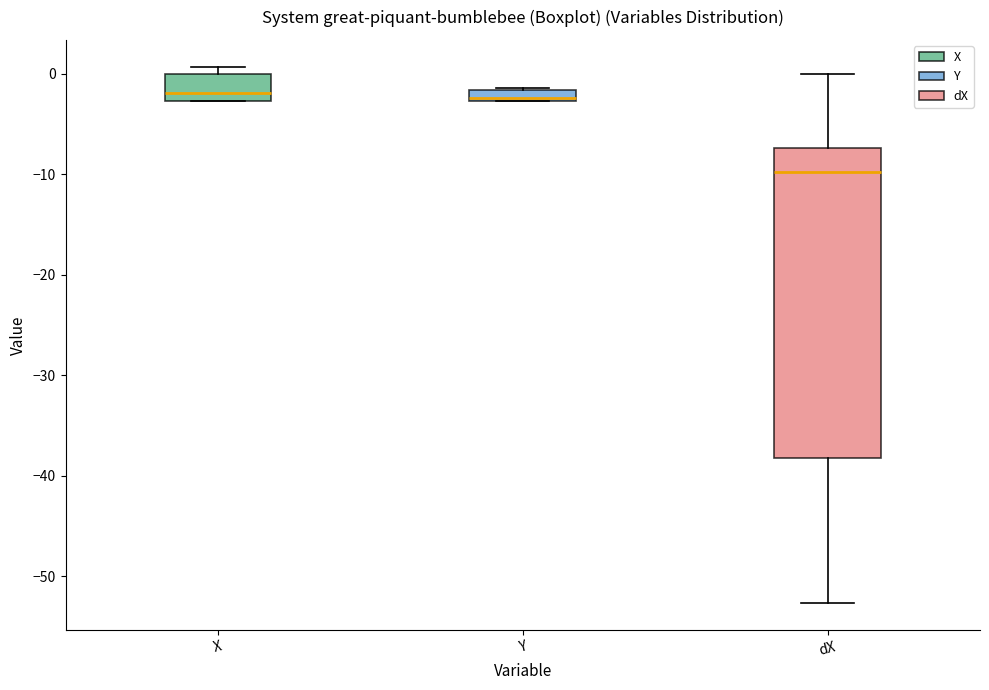

Comparing the boxes themselves (not the whiskers), which one is the tallest?

dX